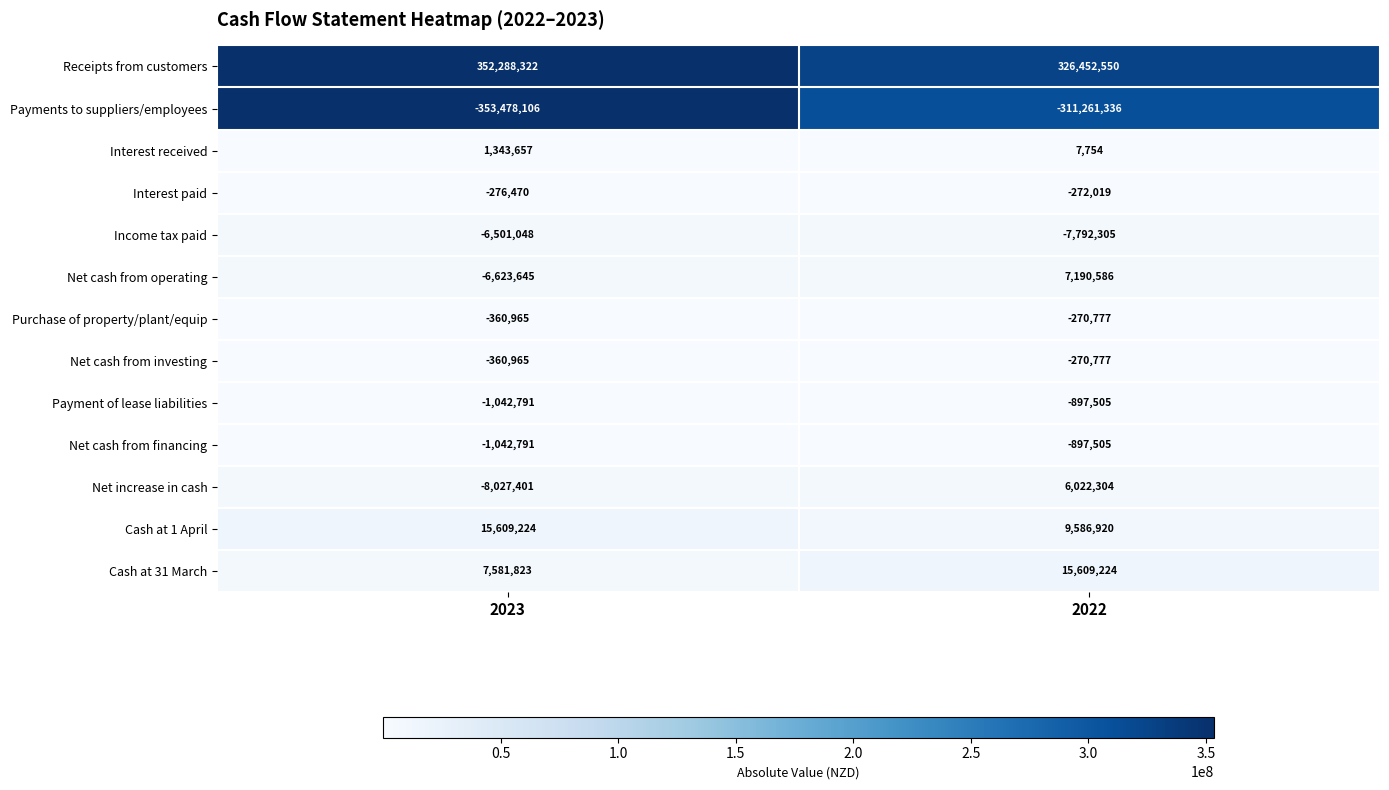

What is the total value across all series at 2022?

43207114